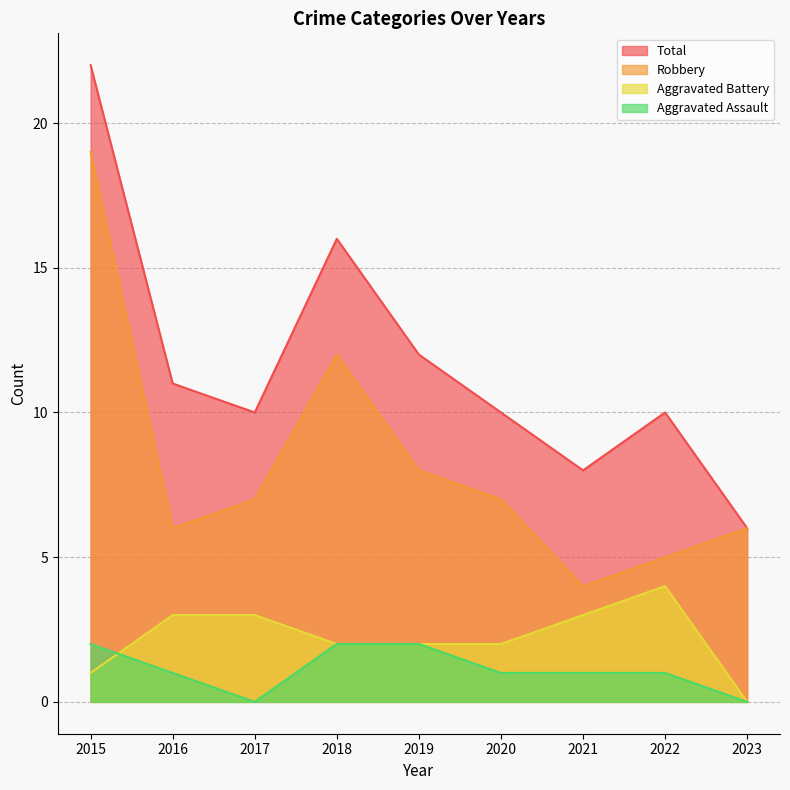

True or false: Aggravated Battery has more than 2 points higher than both neighbors.

False